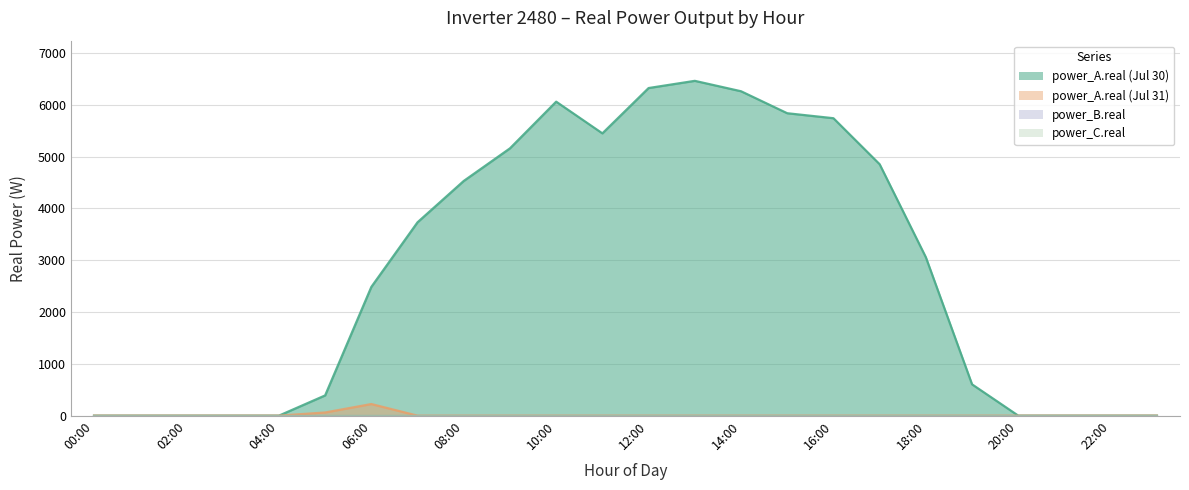

At how many categories does at least one series exceed 1893?

13